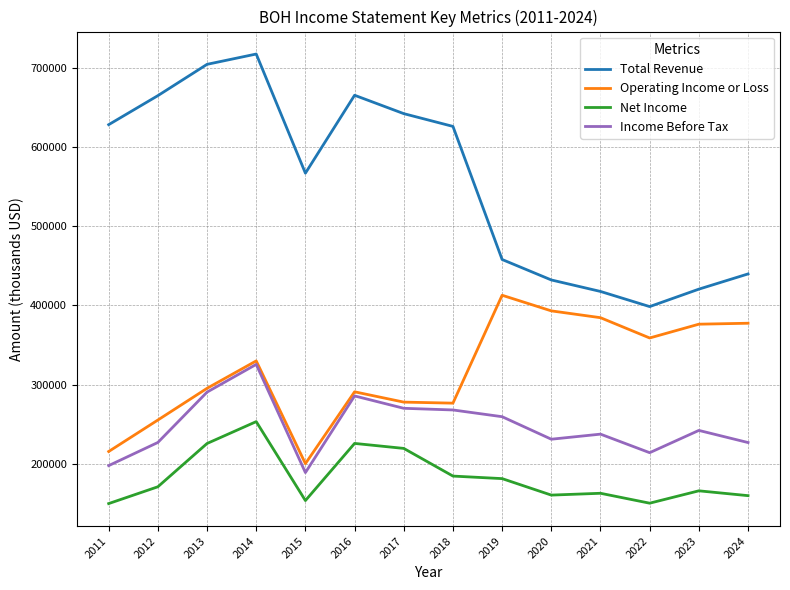

Which series has the widest spread of values?

Total Revenue